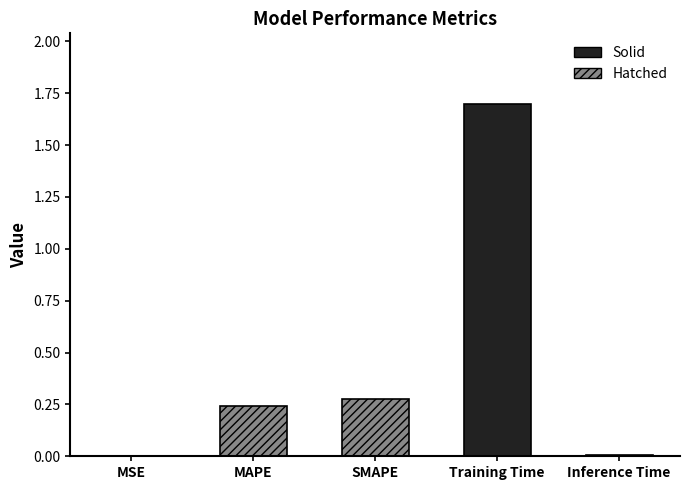

What is the change in value from MAPE to Training Time?

+1.5